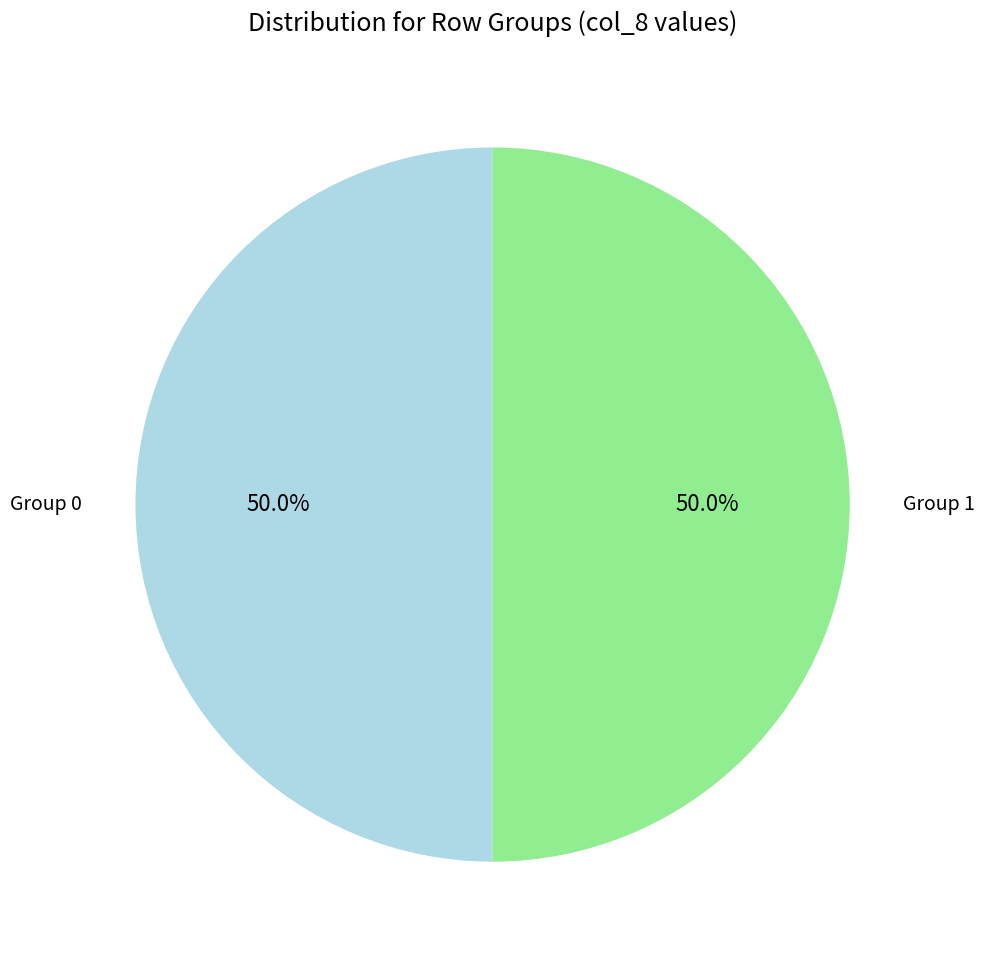

What percentage do Group 0 and Group 1 together represent?

100.0%